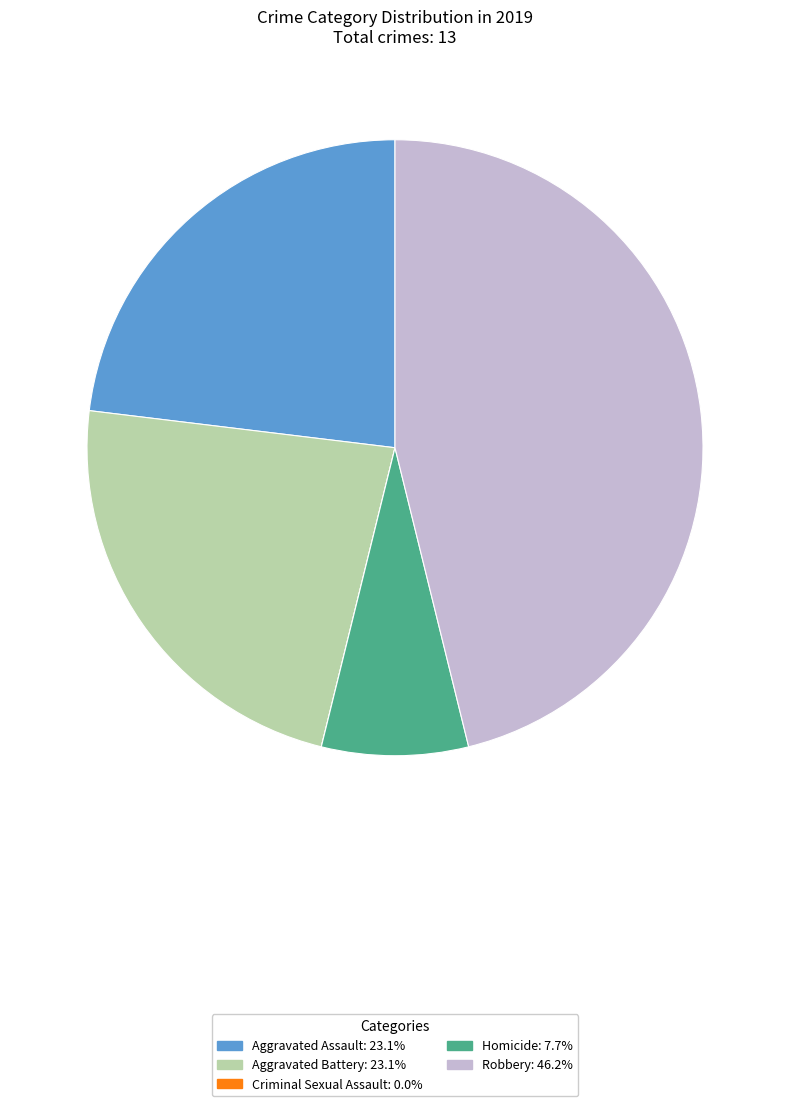

Combined, do Aggravated Assault: 23.1% and Robbery: 46.2% account for over 50%?

Yes